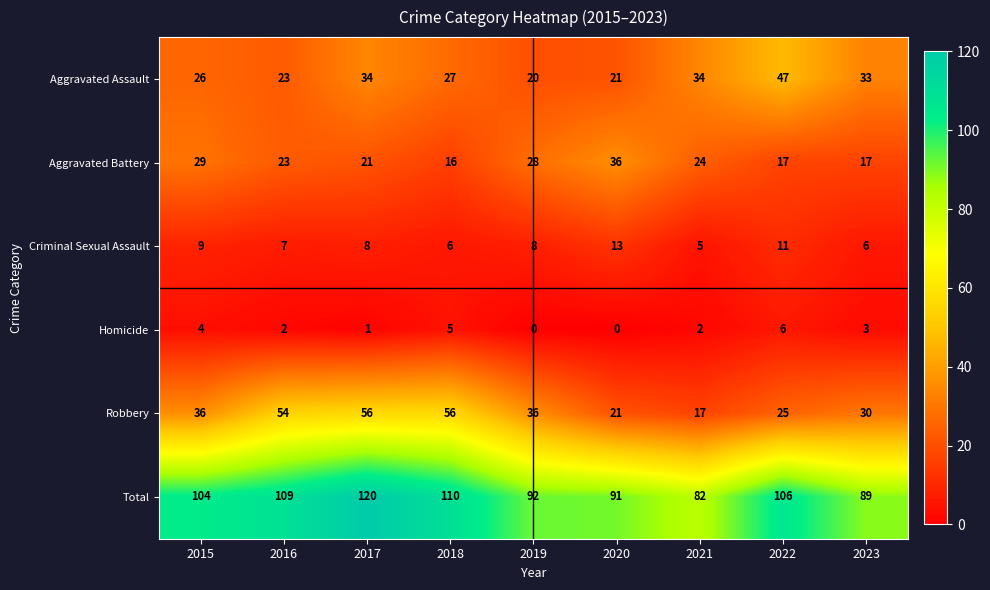

What is the maximum value shown in the chart?

120